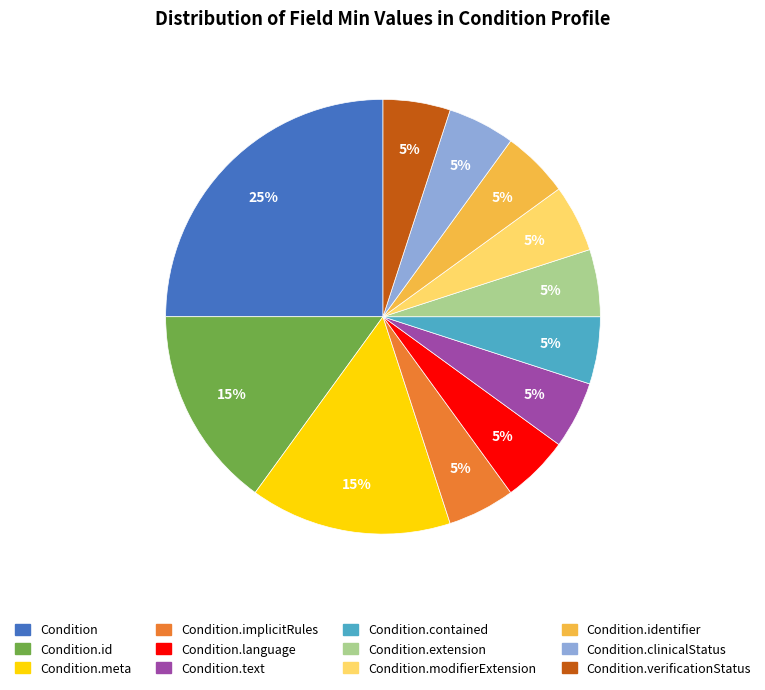

To the nearest percent, what is the average slice percentage?

8%